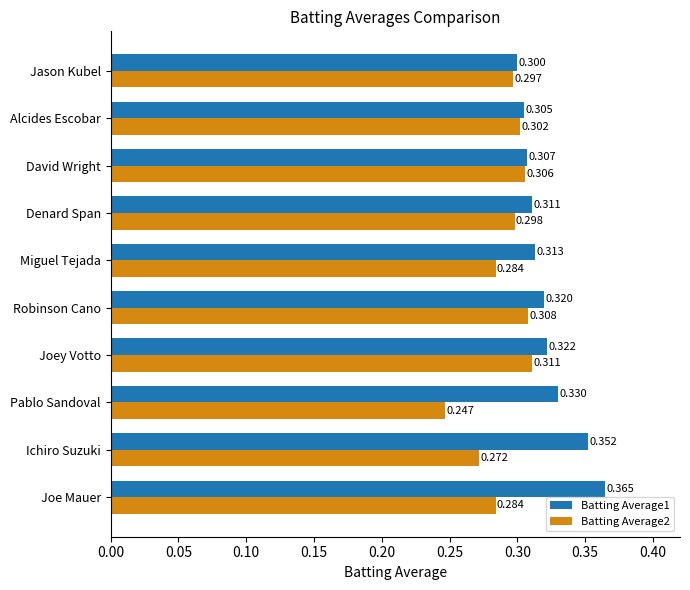

Rank the series by their maximum value, from highest to lowest.

Batting Average1, Batting Average2